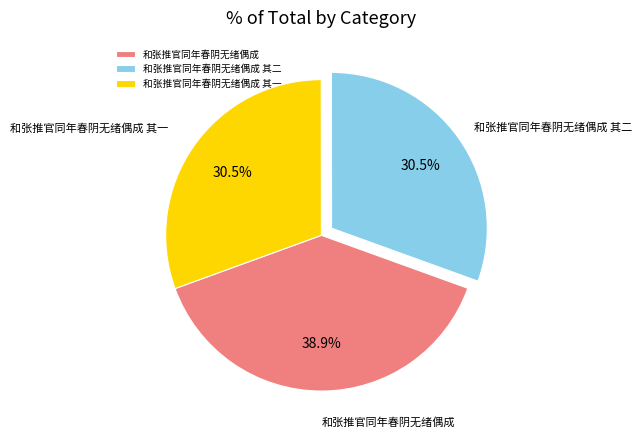

Which has a higher value, 和张推官同年春阴无绪偶成 or 和张推官同年春阴无绪偶成 其二?

和张推官同年春阴无绪偶成